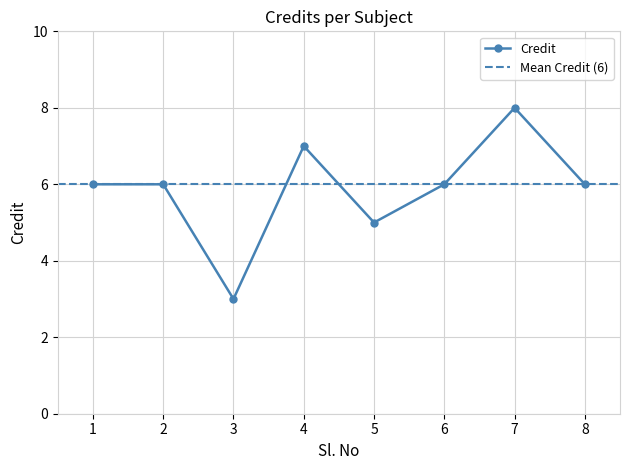

Which label corresponds to the largest value in the chart?

7